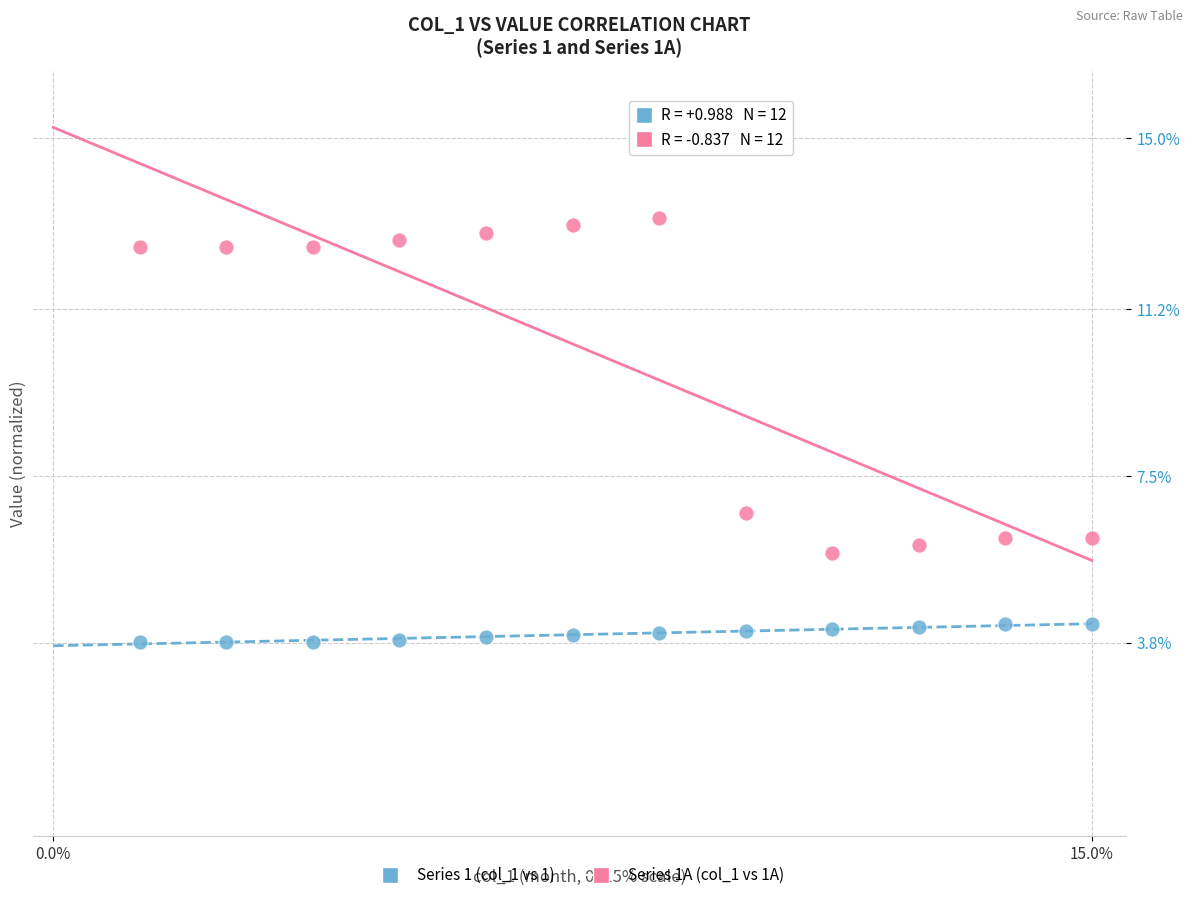

Which series contains the highest Y value?

Series 1A (col_1 vs 1A)